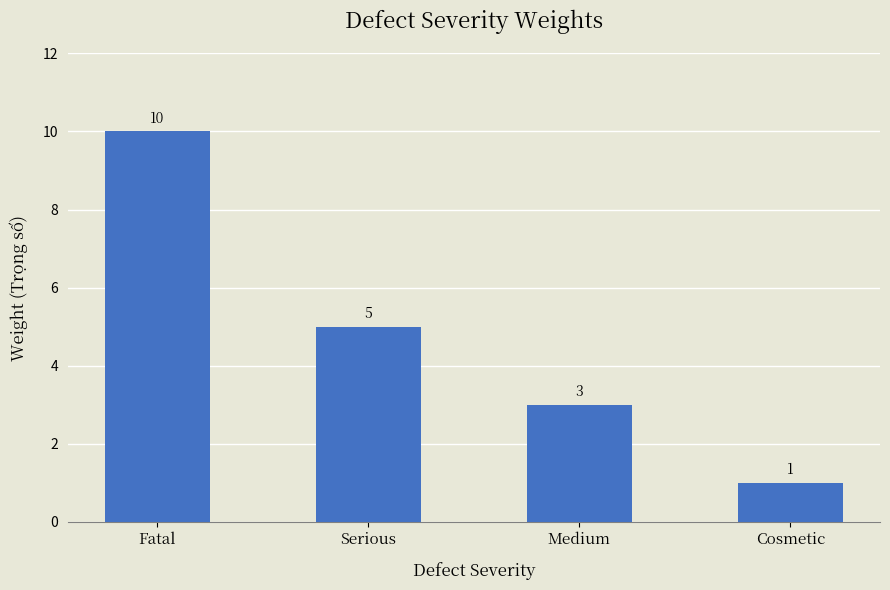

Is it true that the value at Medium is 5?

False